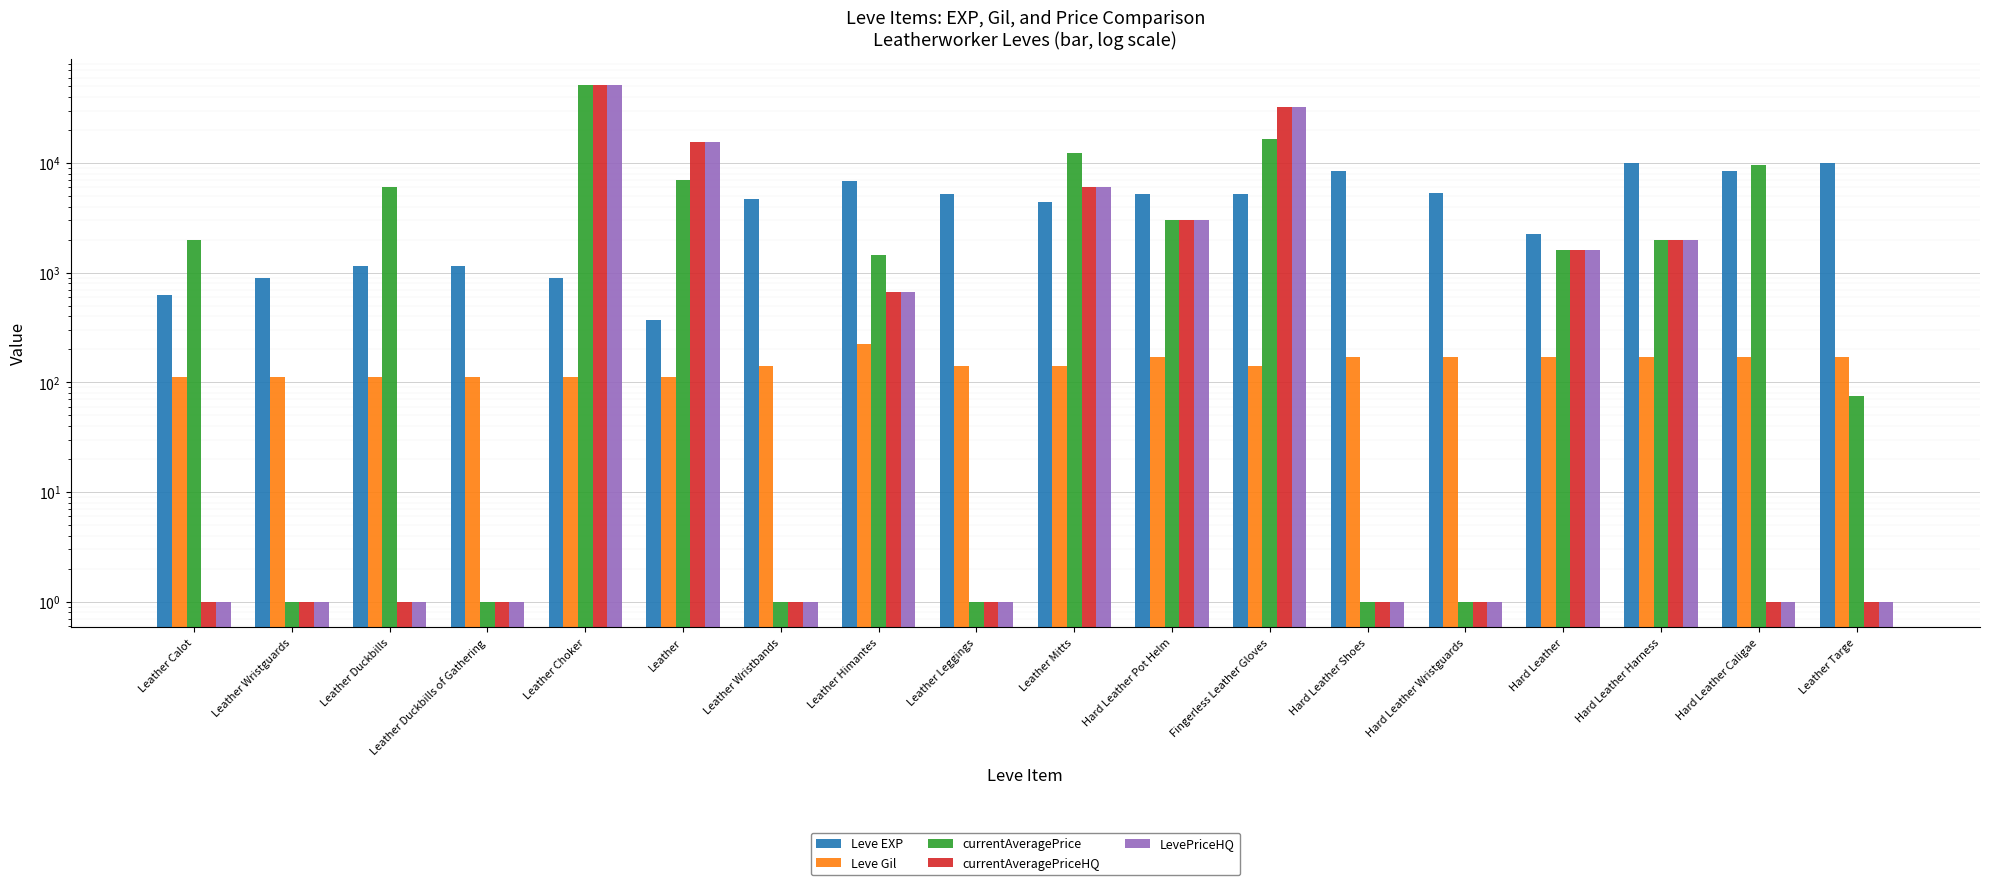

What is the spread (max minus min) of values at Leather Duckbills?

5999